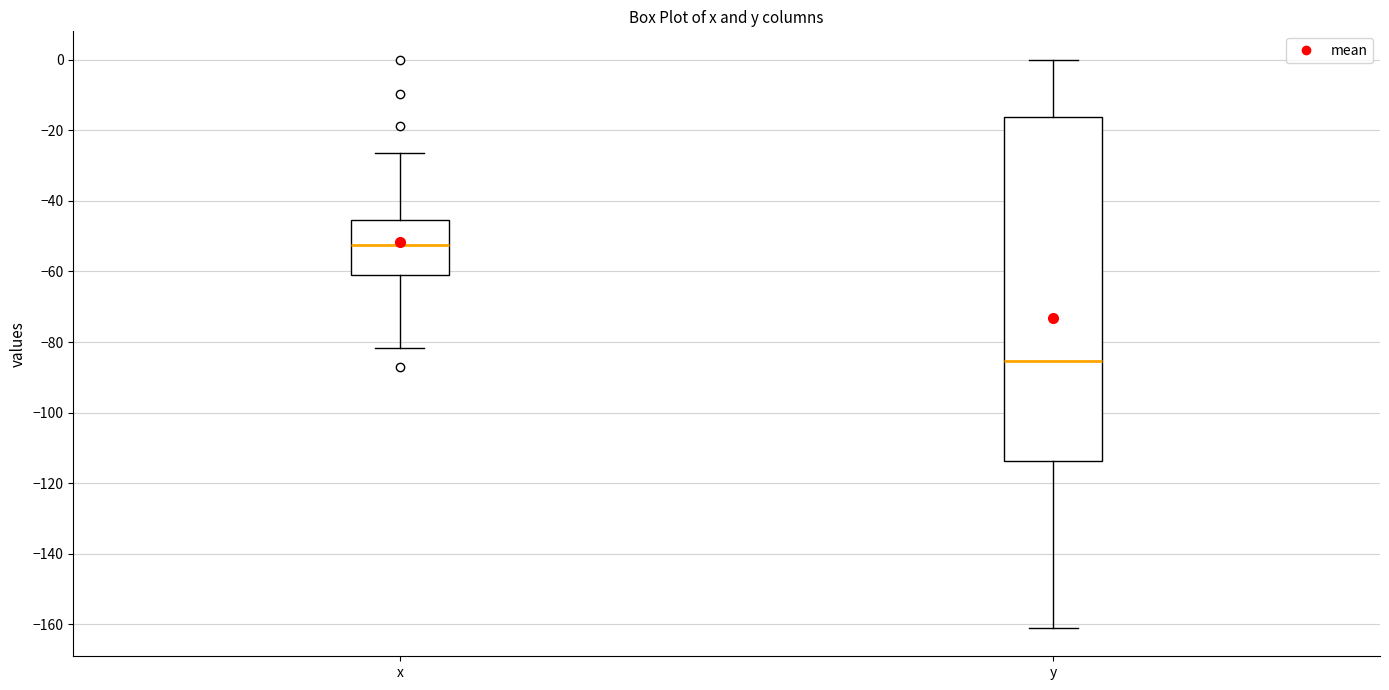

Which box is the tallest, from its lower edge to its upper edge?

y